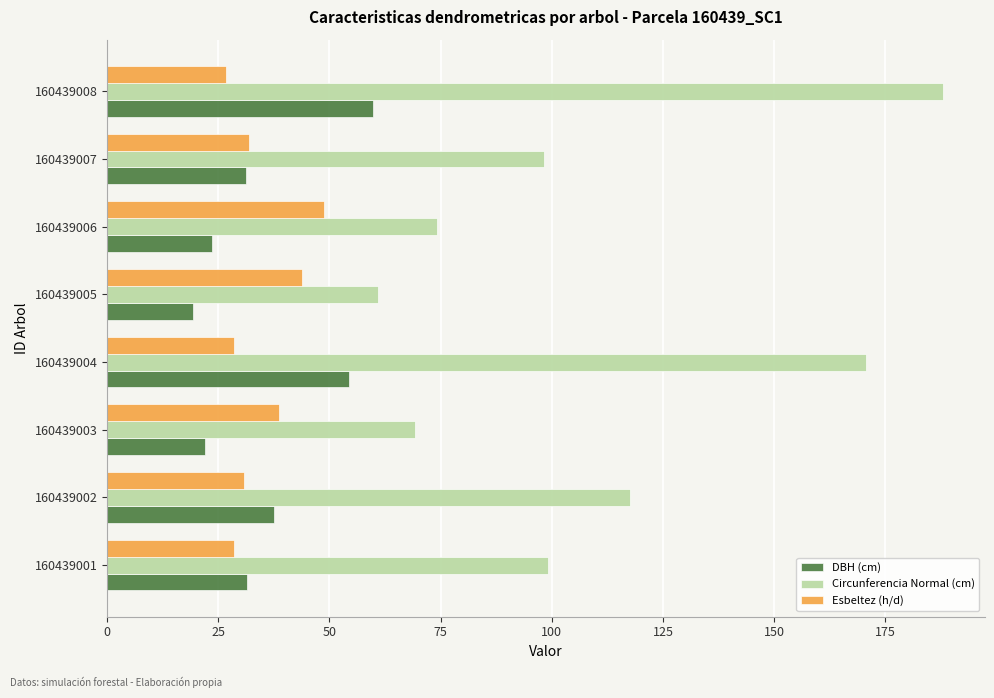

Is it true that Circunferencia Normal (cm) equals 69.3 at 160439003?

True